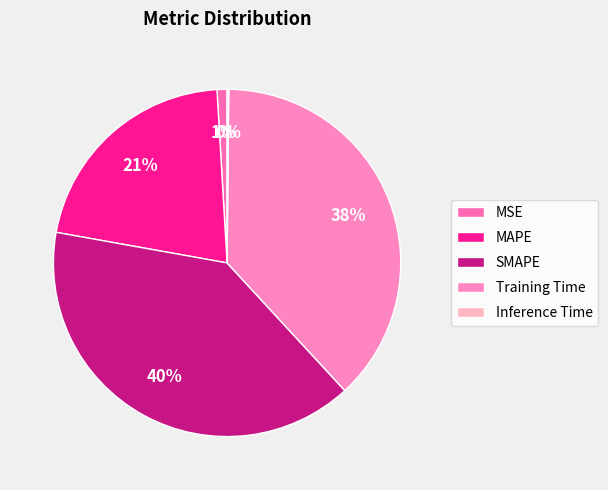

To the nearest percent, what portion does MSE represent?

1%